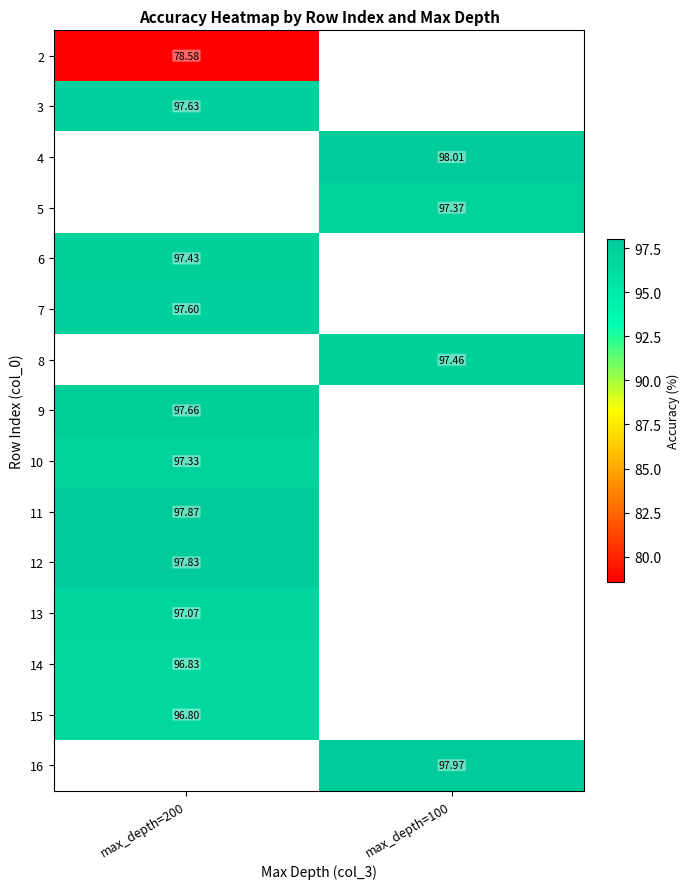

At which label does 7 reach its minimum?

max_depth=200